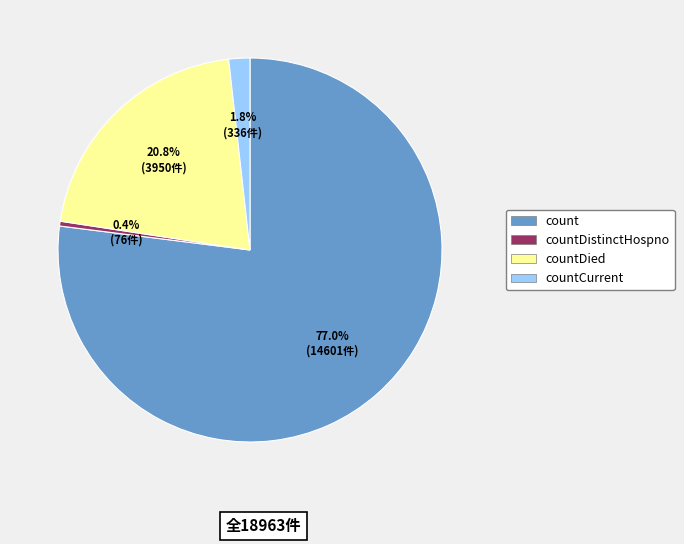

Is there a majority slice in this chart?

Yes